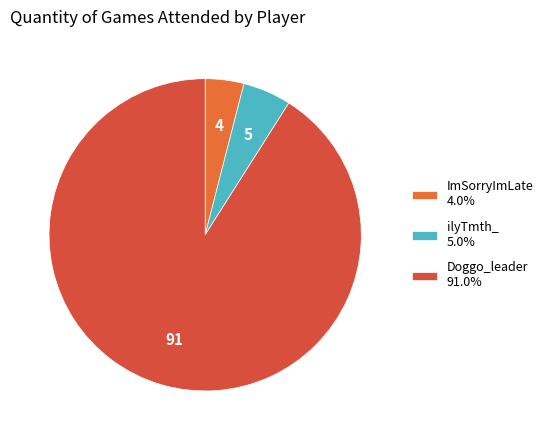

Which category has the biggest portion of the pie?

Doggo_leader